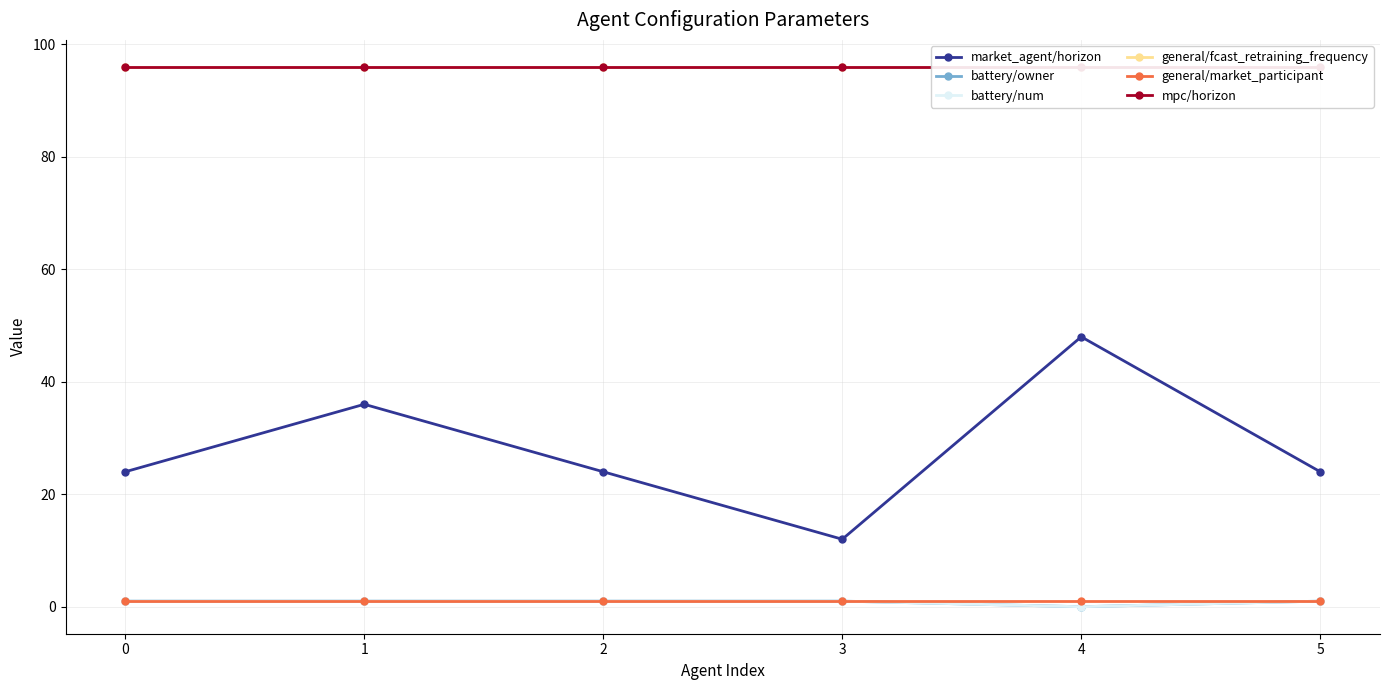

What is the difference between the highest and lowest values at 5?

95